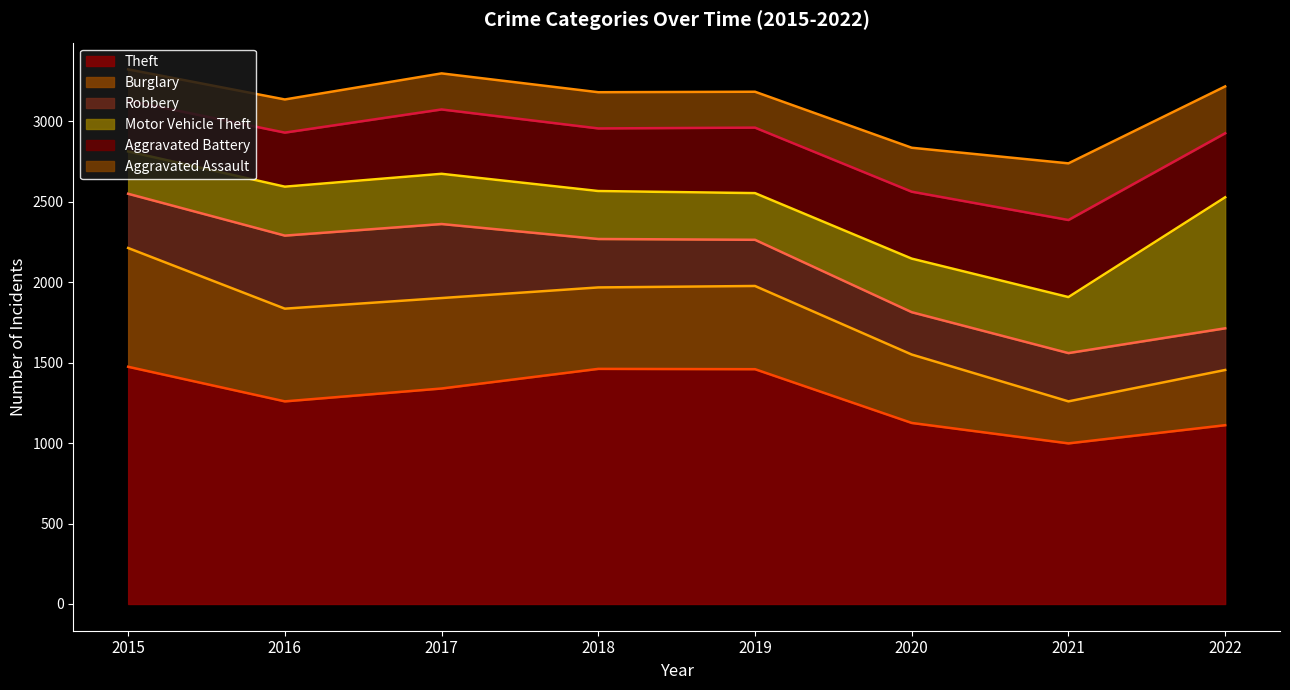

Rank the series by their maximum value, from lowest to highest.

Aggravated Assault, Robbery, Aggravated Battery, Burglary, Motor Vehicle Theft, Theft